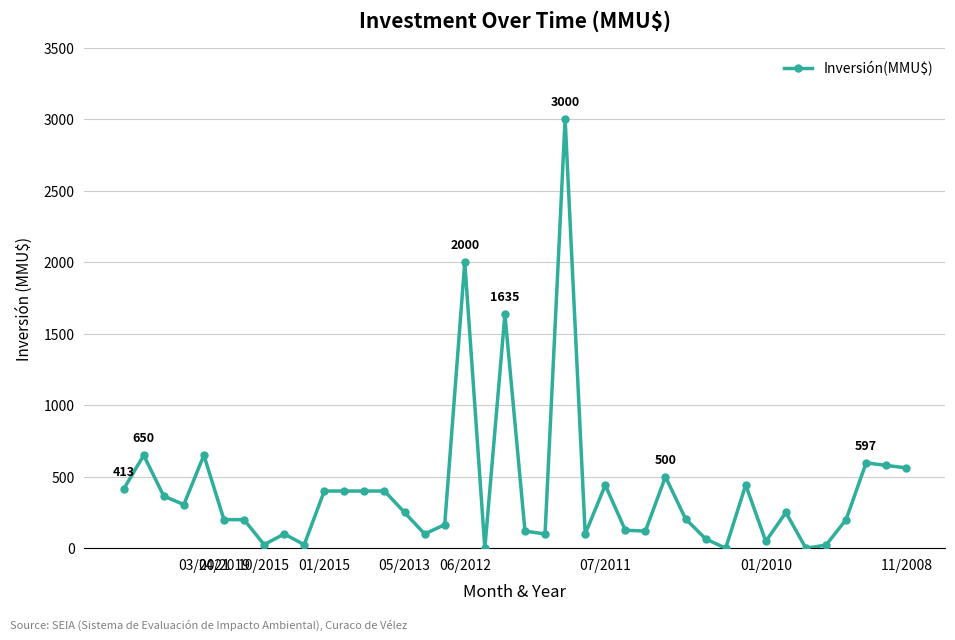

True or false: there are more than 2 points higher than both neighbors.

True